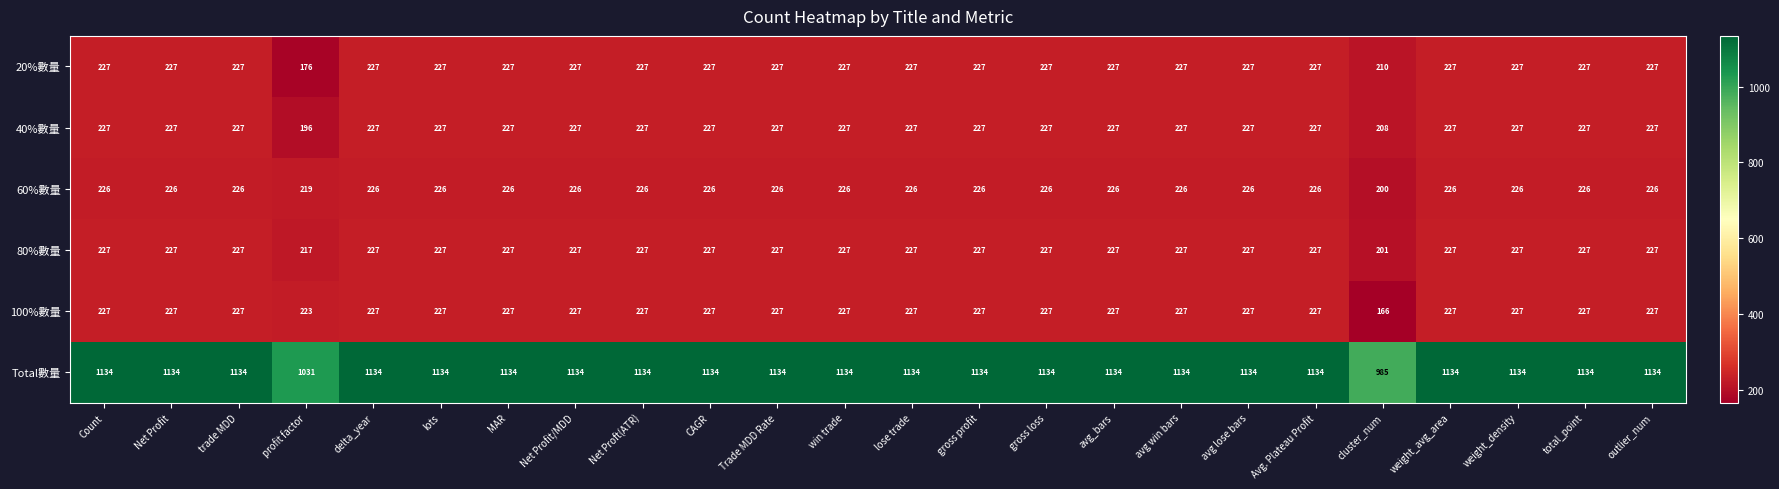

How many data points does each series have?

24